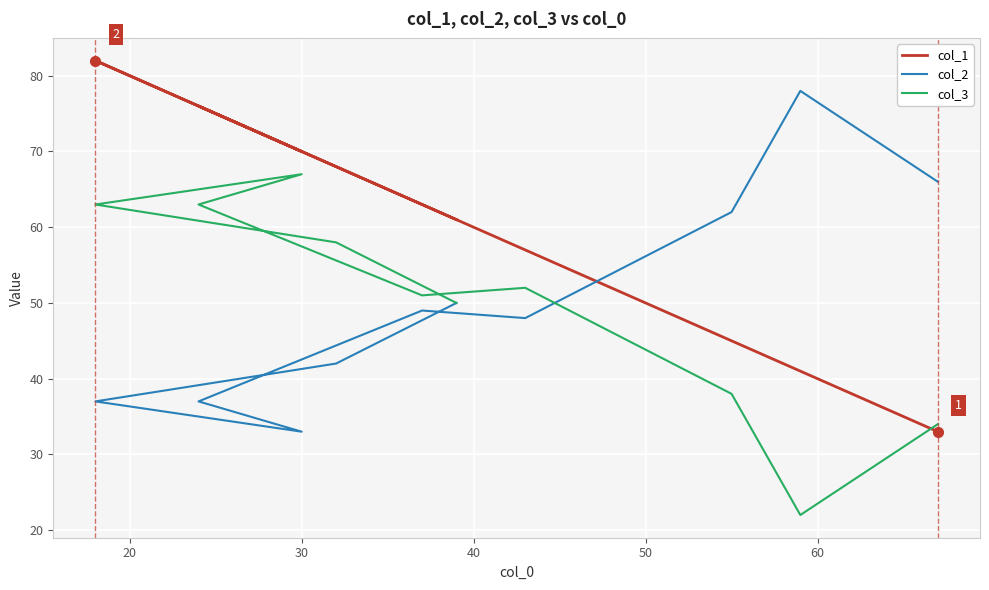

What is the sum of all col_3 values?

498